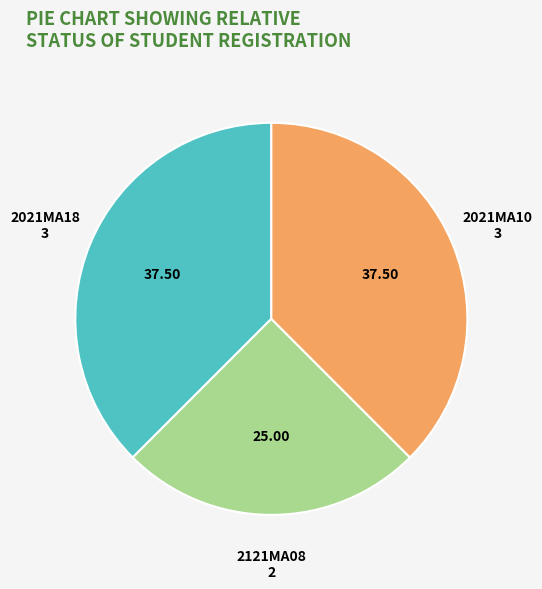

Approximately how many times larger is the value at 2021MA18 compared to 2121MA08?

1.5